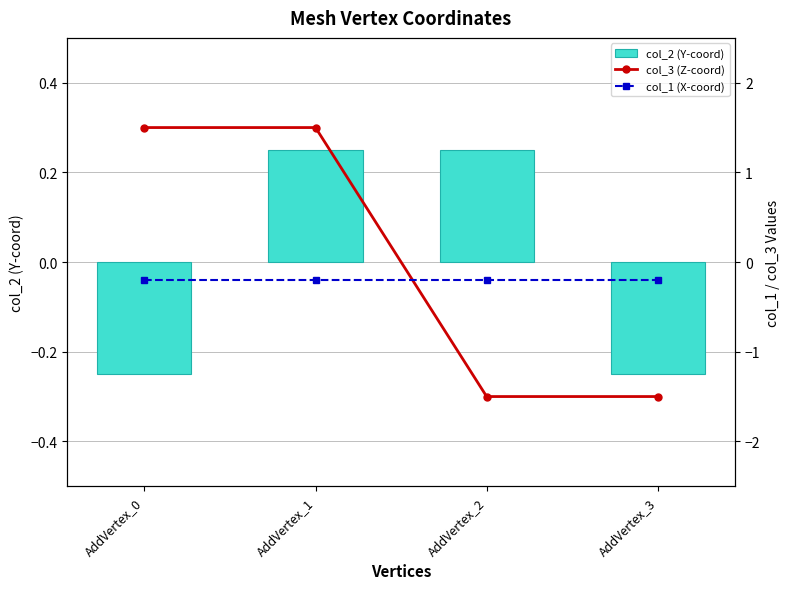

How many values in the col_3 (Z-coord) series are below 1?

2